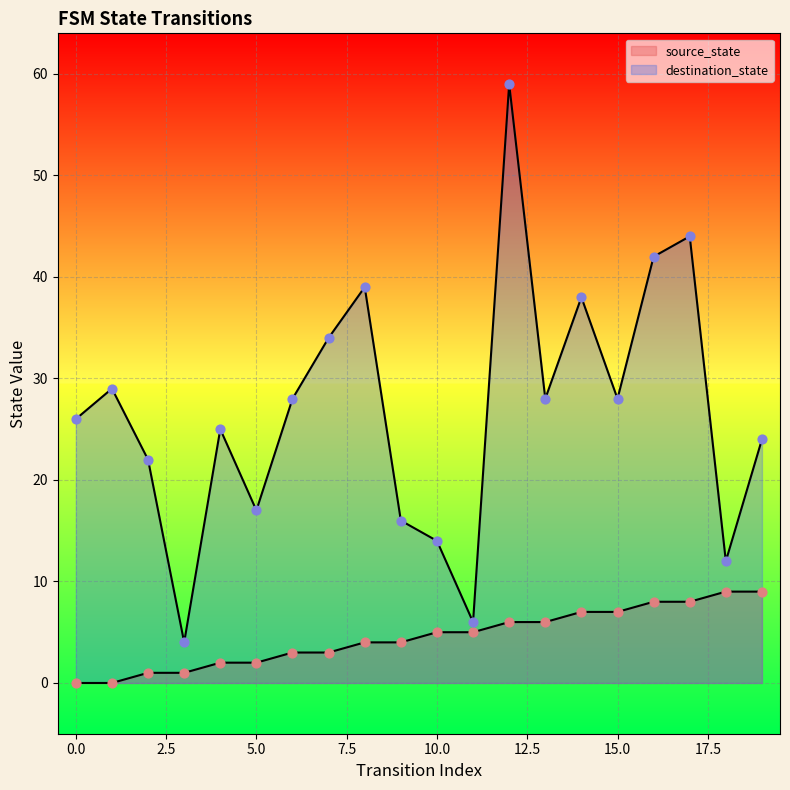

Which series reaches the minimum Y coordinate?

source_state